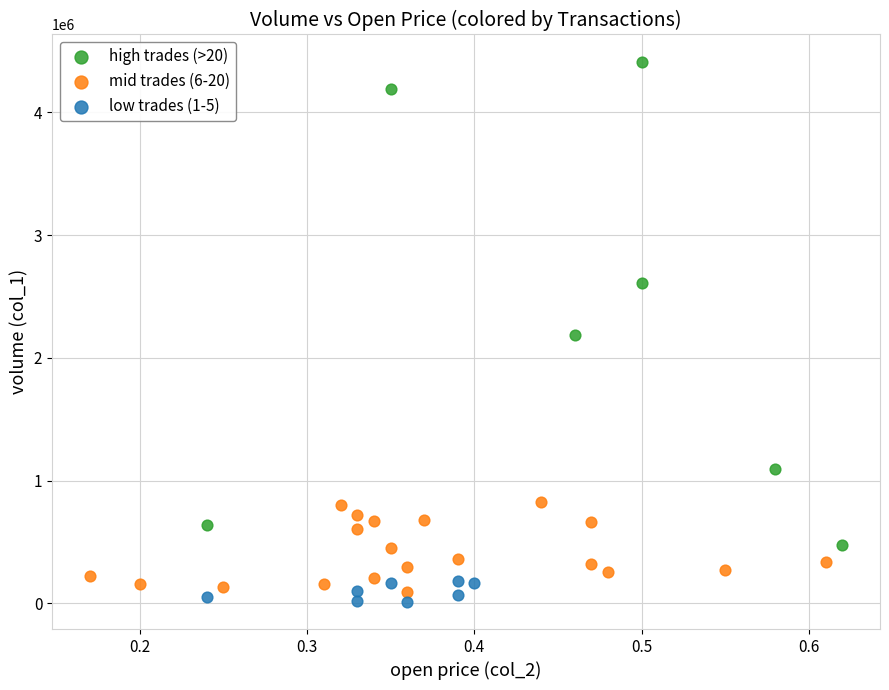

Which series has the widest spread of Y values?

high trades (>20)